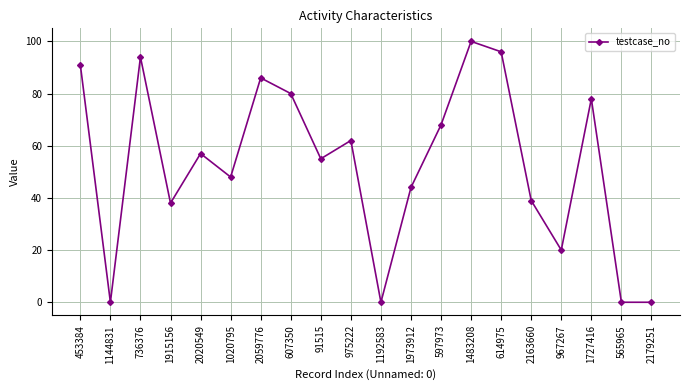

Is it true that the value at 453384 is 21?

False